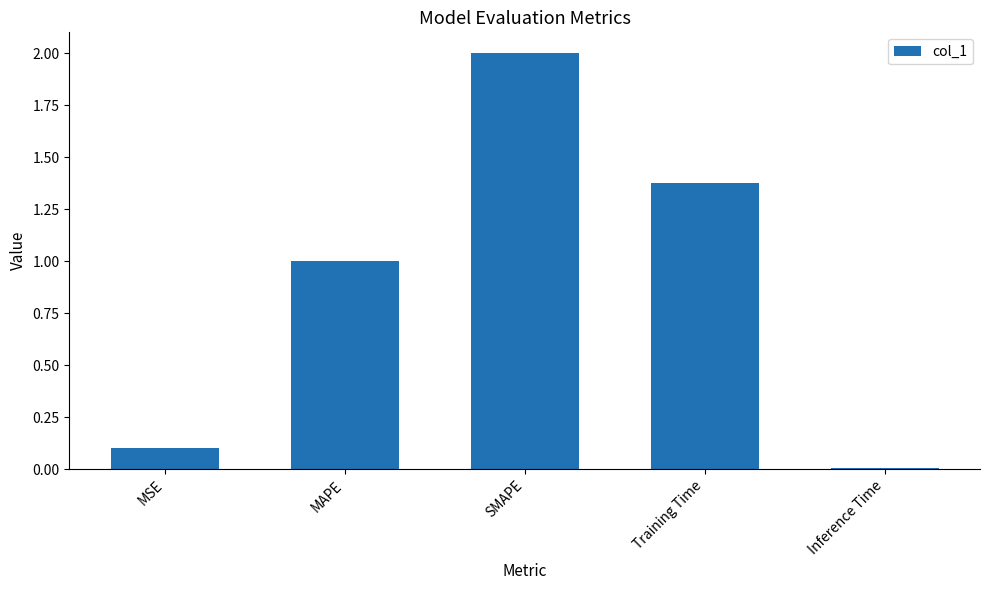

Is it true that the value at Training Time is 2.0?

False